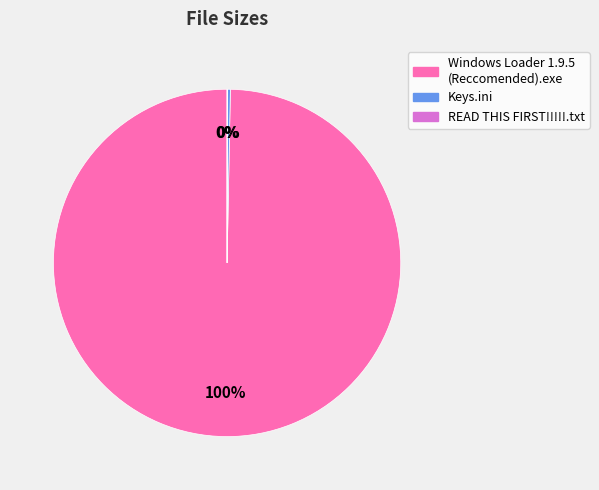

True or false: Windows Loader 1.9.5 (Reccomended).exe accounts for 100% of the total.

True